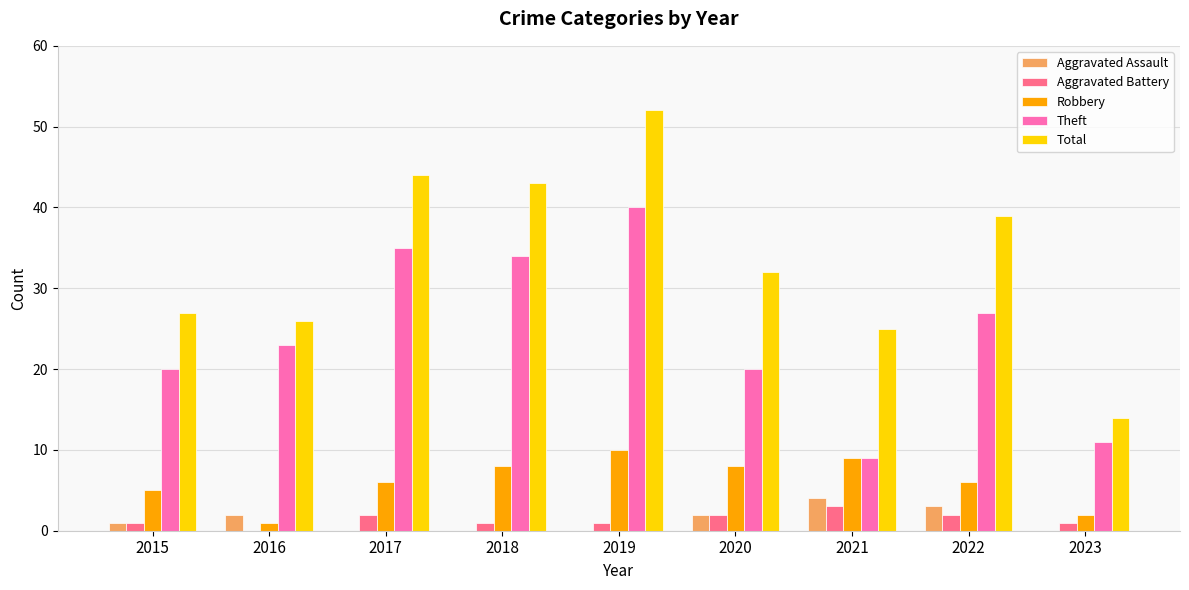

Which series has the largest total across all categories?

Total